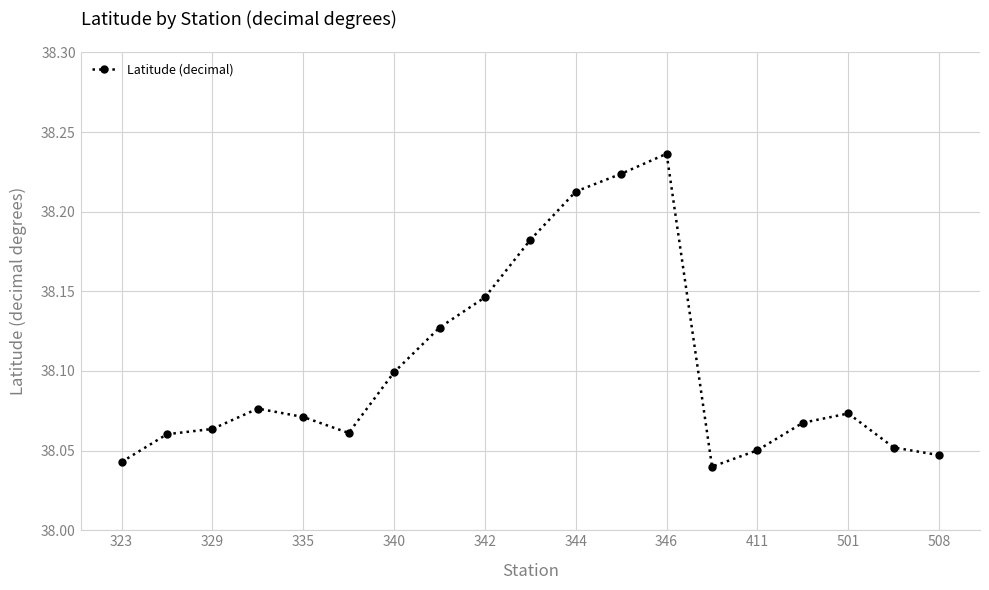

True or false: there are more than 0 points higher than both neighbors.

True